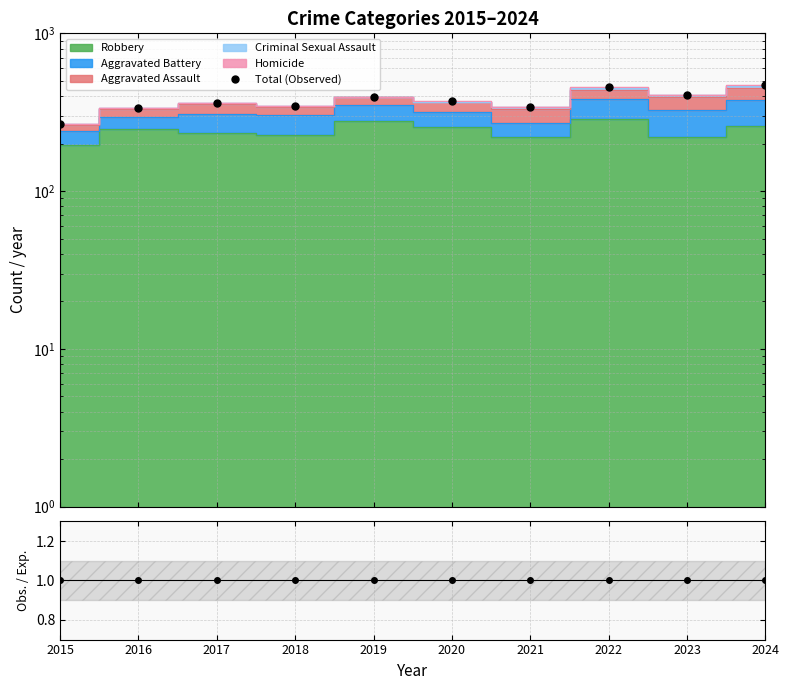

Reading left to right, transcribe all the data shown in this chart.

Total (Observed): 2015=268	2016=335	2017=362	2018=346	2019=397	2020=371	2021=342	2022=454	2023=406	2024=468
Obs. / Exp.: 2015=1	2016=1	2017=1	2018=1	2019=1	2020=1	2021=1	2022=1	2023=1	2024=1